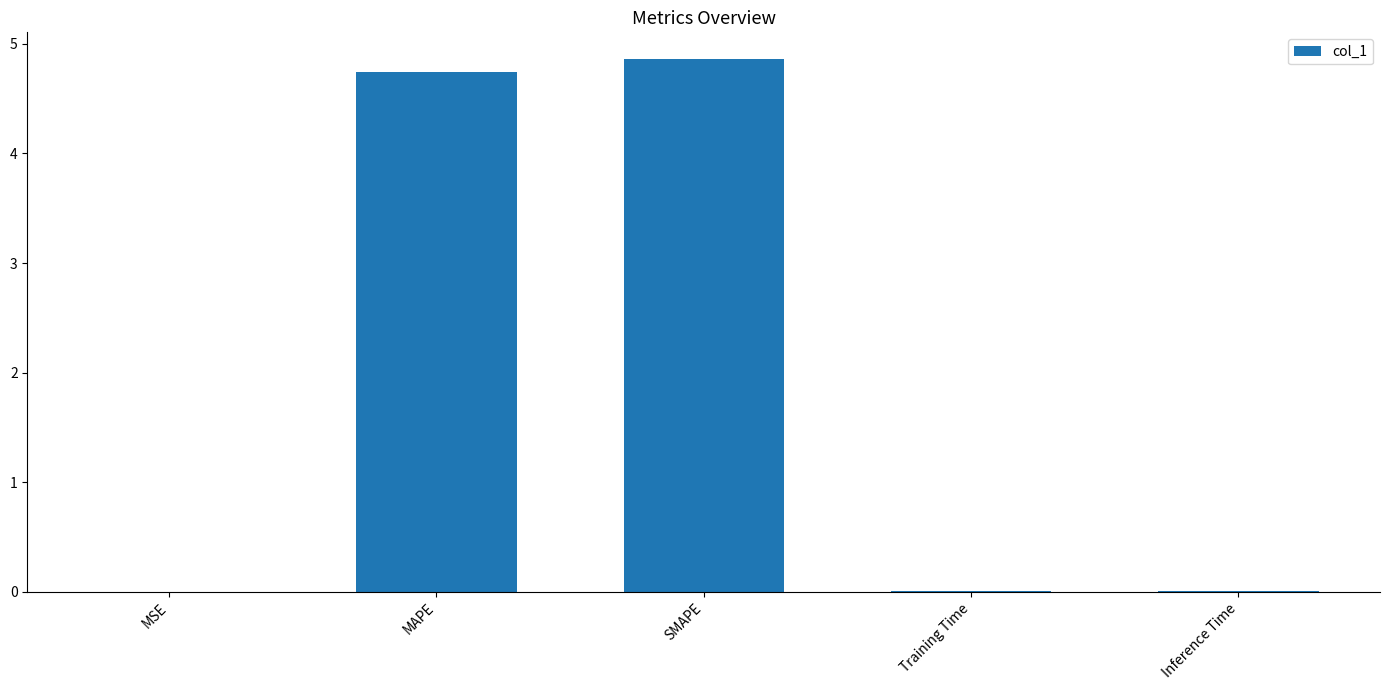

What is the change in value from MAPE to SMAPE?

+0.1